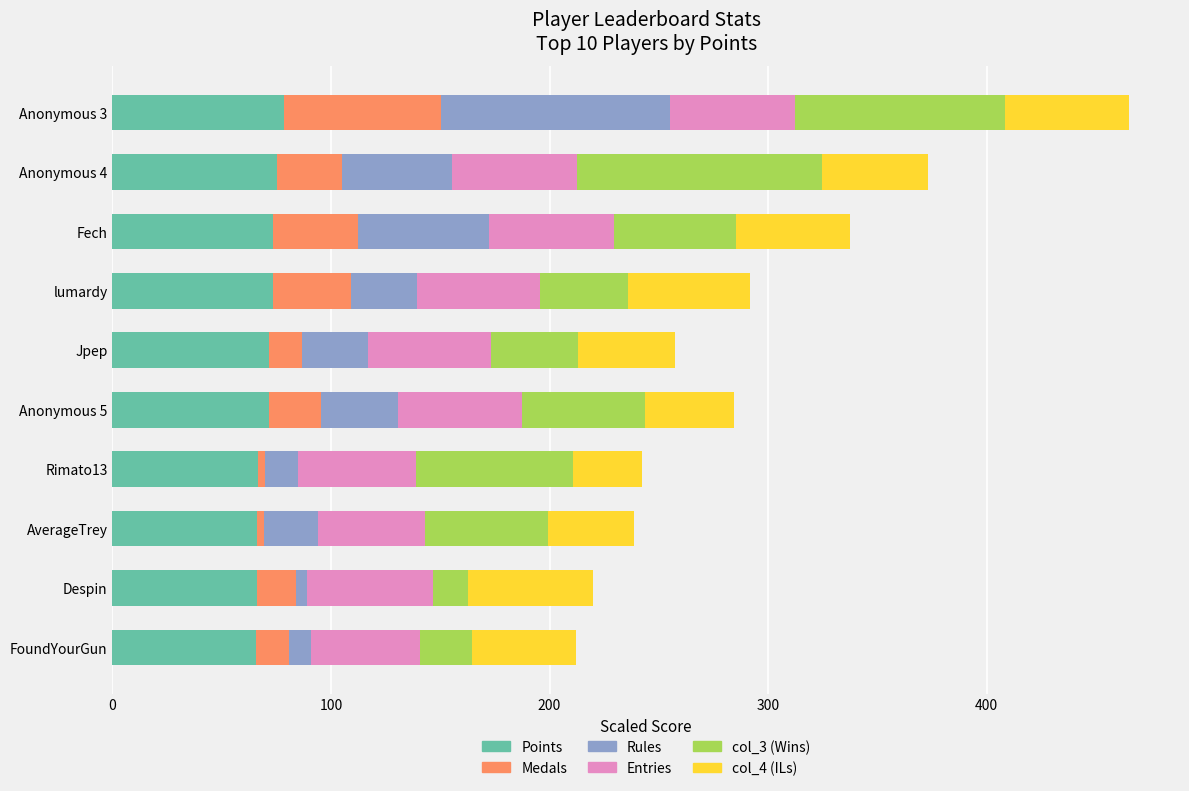

At which category is the sum across all series the highest?

Anonymous 3